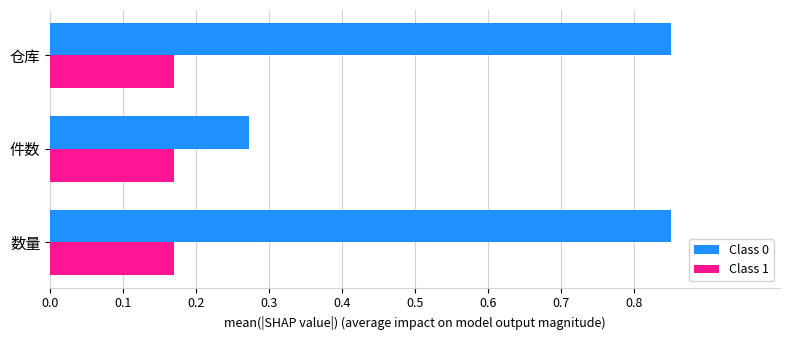

Rank the series by their maximum value, from lowest to highest.

Class 1, Class 0